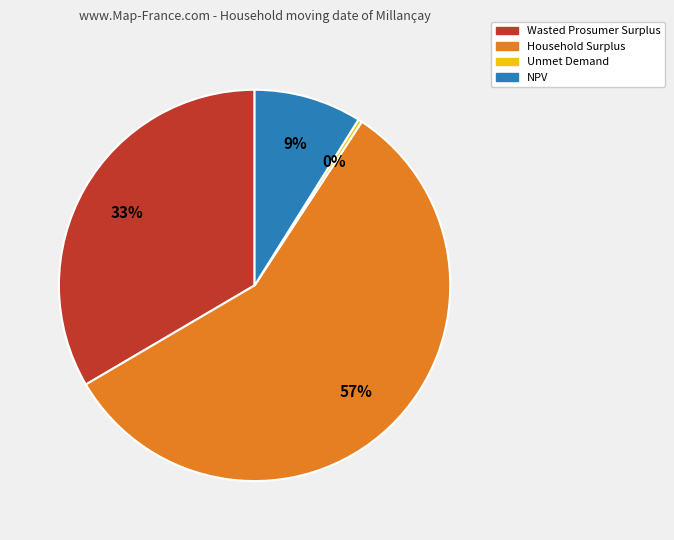

How many segments does this pie chart have?

4